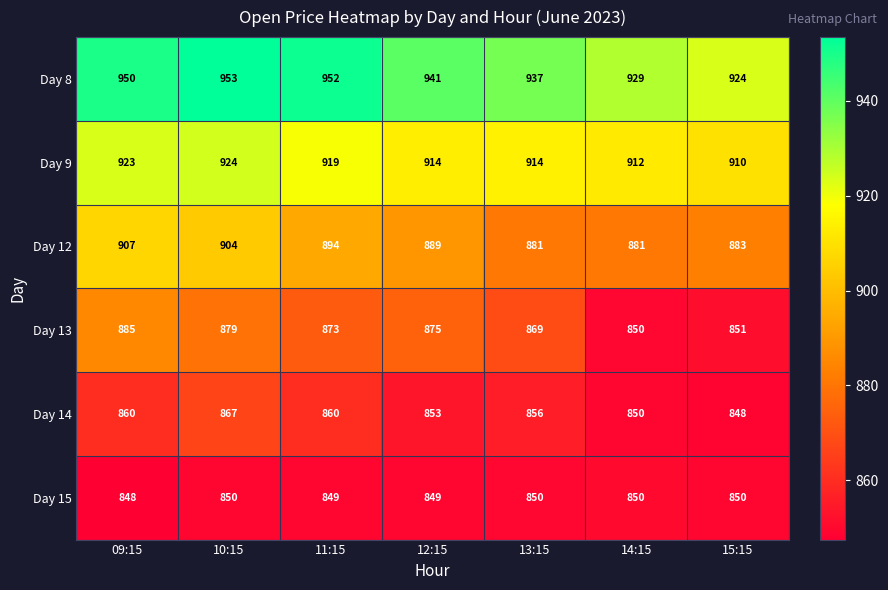

The value of Day 8 at 11:15 is 952. True or false?

True